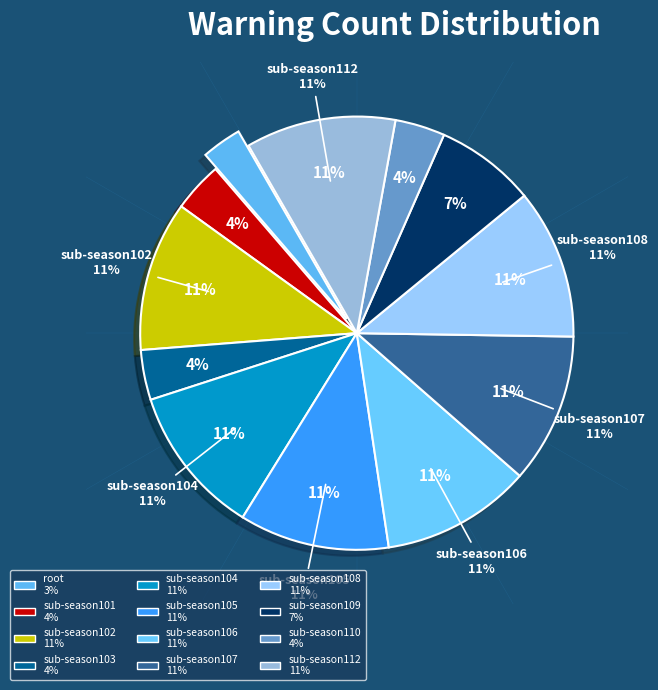

Is there any slice that represents more than half of the pie?

No